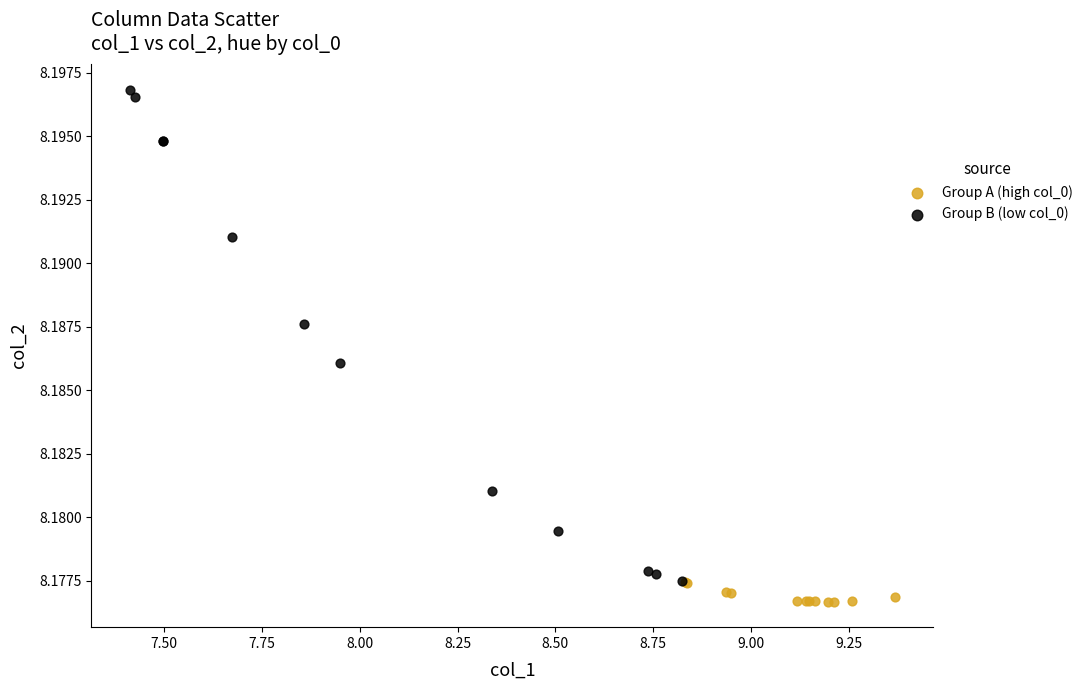

Which series has the widest spread of Y values?

Group B (low col_0)